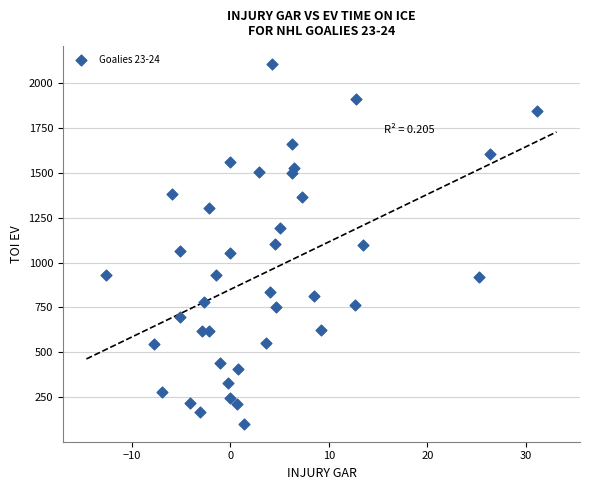

What is the range of X values (max minus min)?

43.7